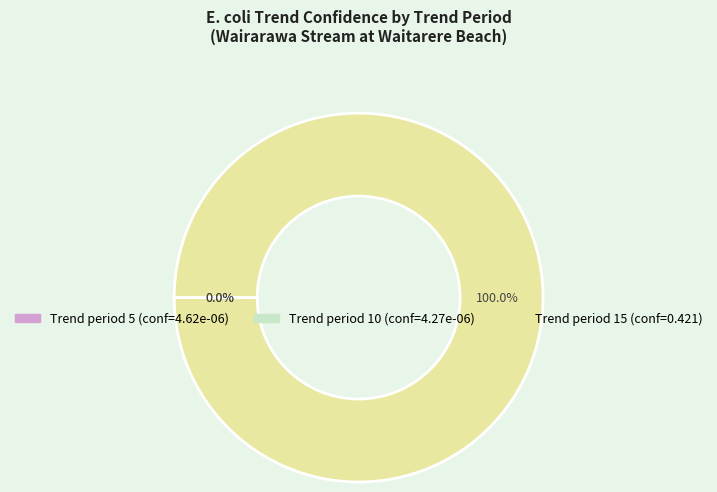

Is there a majority slice in this chart?

Yes